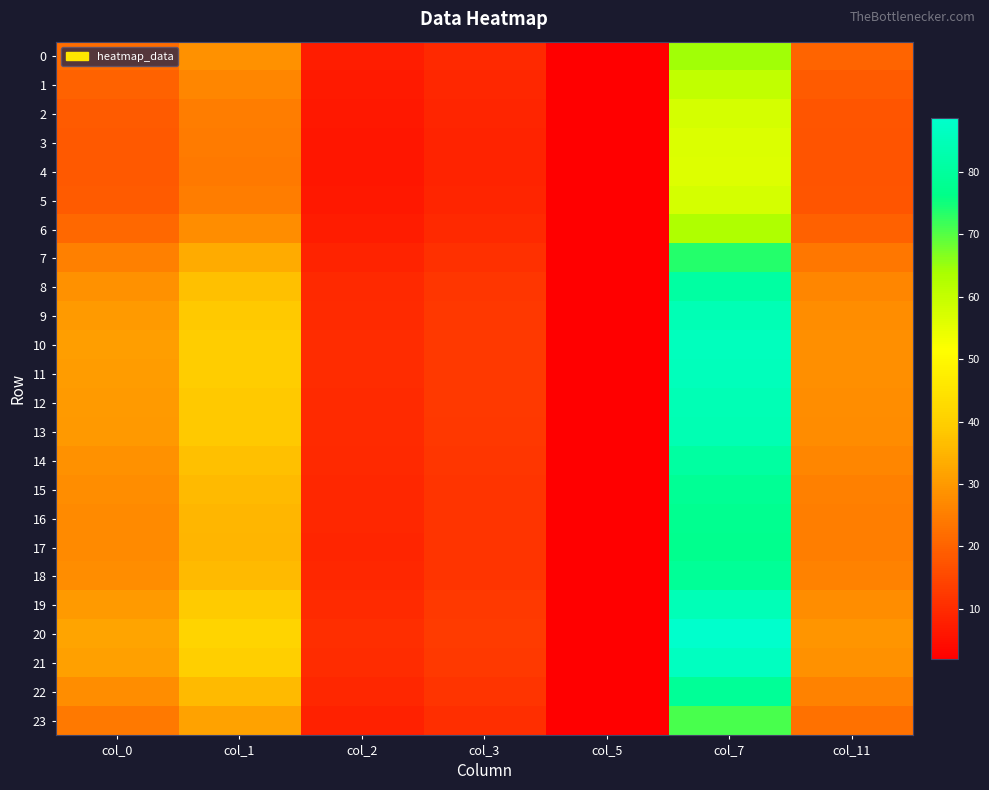

Which category has the highest value across all series?

col_7